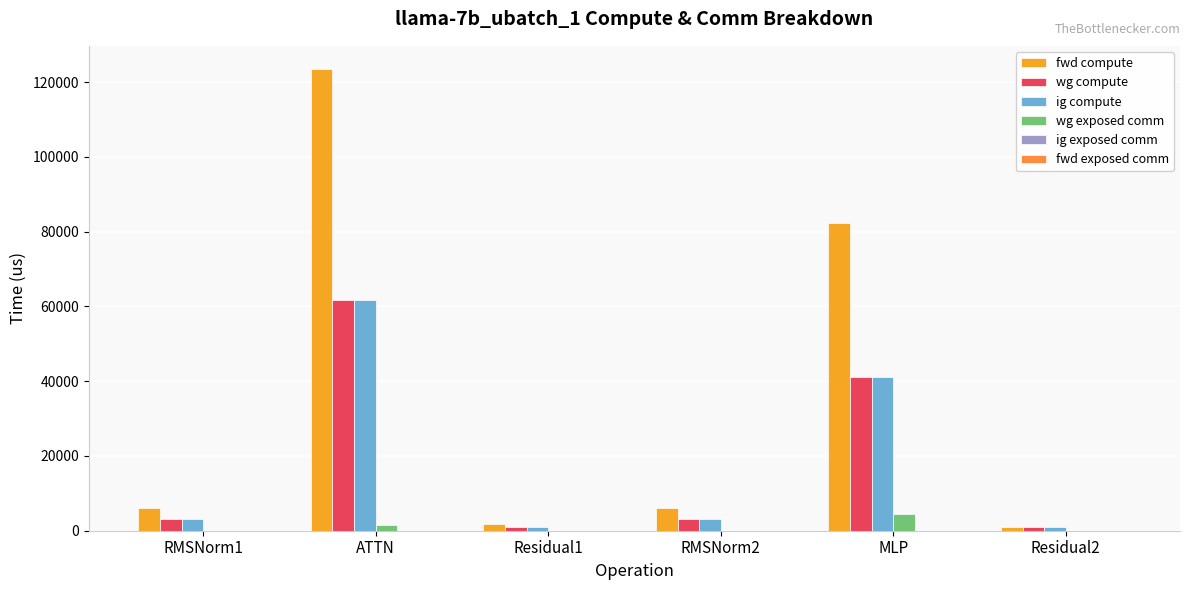

Reading left to right, list all the values displayed in this chart.

fwd compute: RMSNorm1=6052.6	ATTN=123560.8	Residual1=1856.7	RMSNorm2=6052.6	MLP=82321.5	Residual2=928.4
wg compute: RMSNorm1=3026.3	ATTN=61780.4	Residual1=928.4	RMSNorm2=3026.3	MLP=41160.8	Residual2=928.4
ig compute: RMSNorm1=3026.3	ATTN=61780.4	Residual1=928.4	RMSNorm2=3026.3	MLP=41160.8	Residual2=928.4
wg exposed comm: RMSNorm1=0.0	ATTN=1442.1	Residual1=0.0	RMSNorm2=0.0	MLP=4388.1	Residual2=0.0
ig exposed comm: RMSNorm1=0.0	ATTN=0.0	Residual1=0.0	RMSNorm2=0.0	MLP=0.0	Residual2=0.0
fwd exposed comm: RMSNorm1=0.0	ATTN=0.0	Residual1=0.0	RMSNorm2=0.0	MLP=0.0	Residual2=0.0